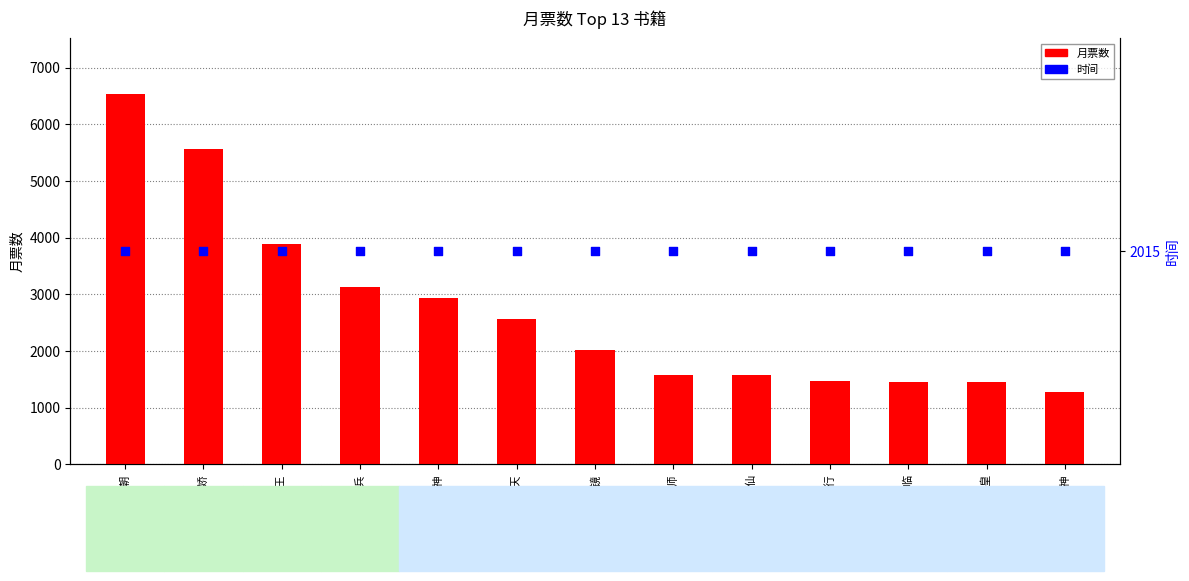

At how many categories does at least one series exceed 1418?

13